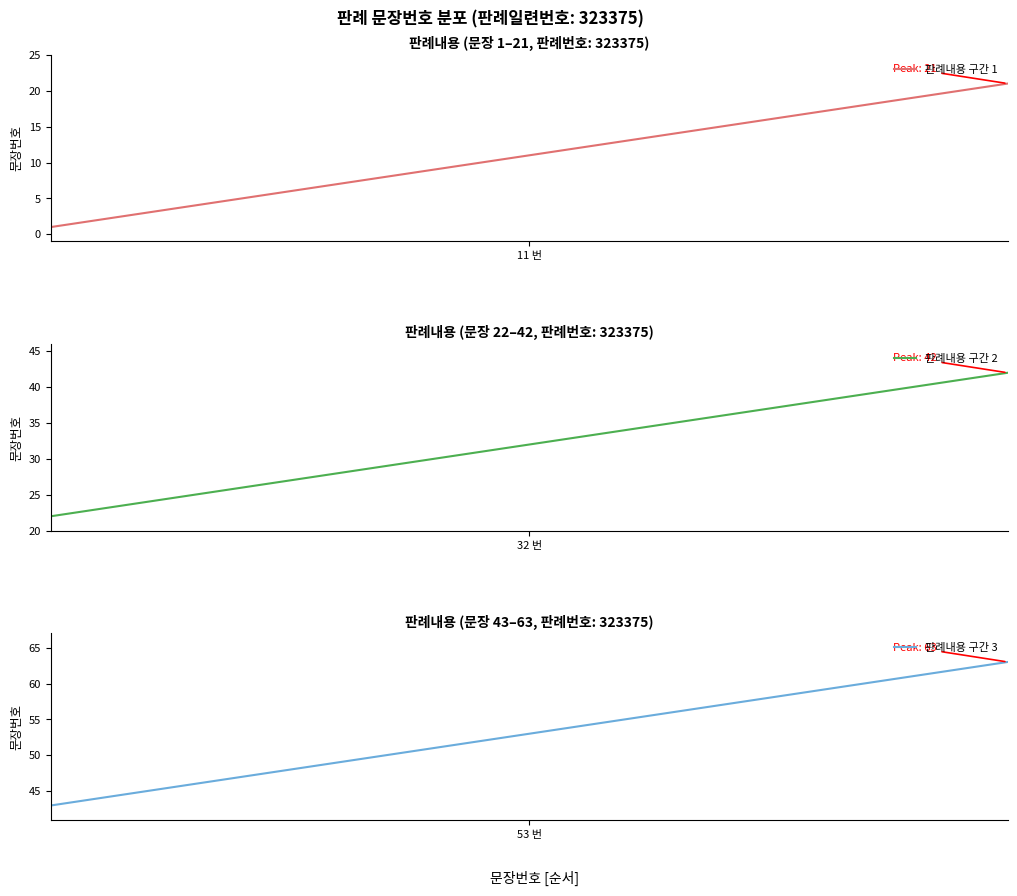

How many data points does each series have?

21